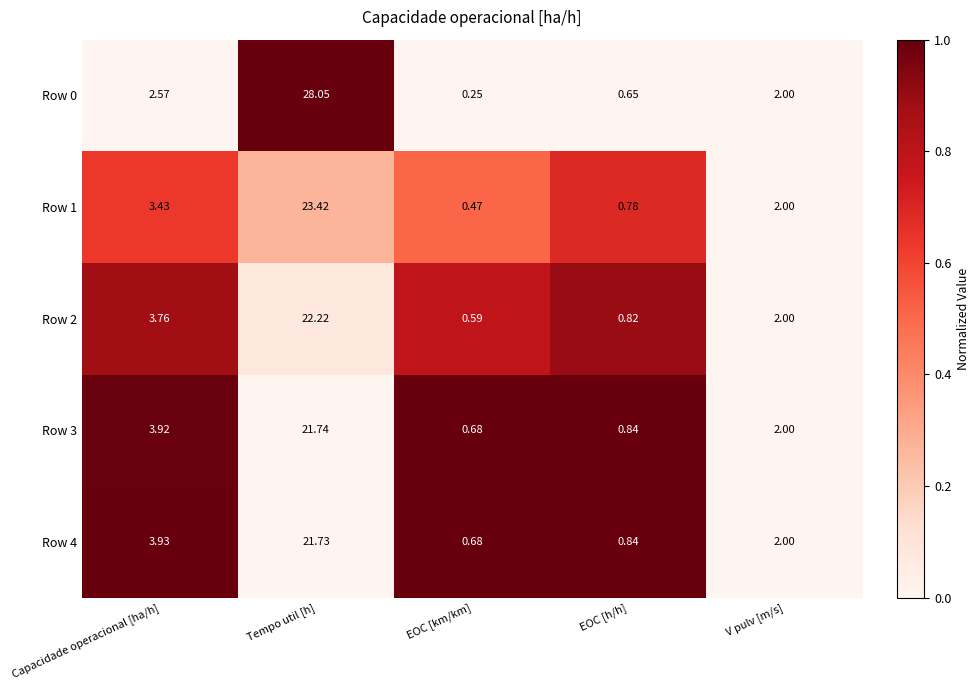

Rank the categories by Row 3 value from lowest to highest.

EOC [km/km], EOC [h/h], V pulv [m/s], Capacidade operacional [ha/h], Tempo util [h]